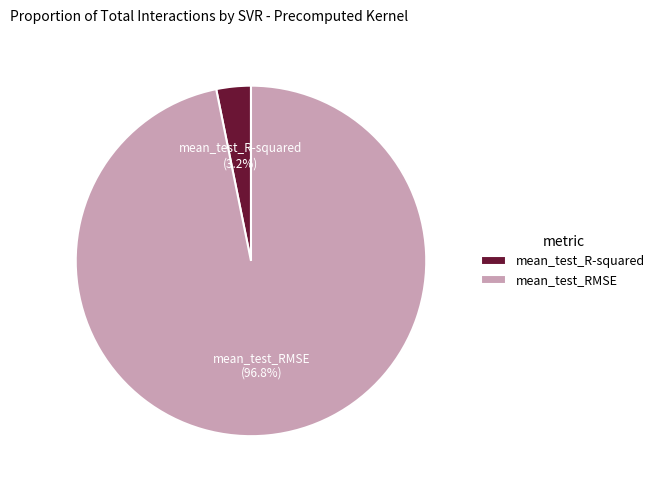

Which slice is the largest?

mean_test_RMSE